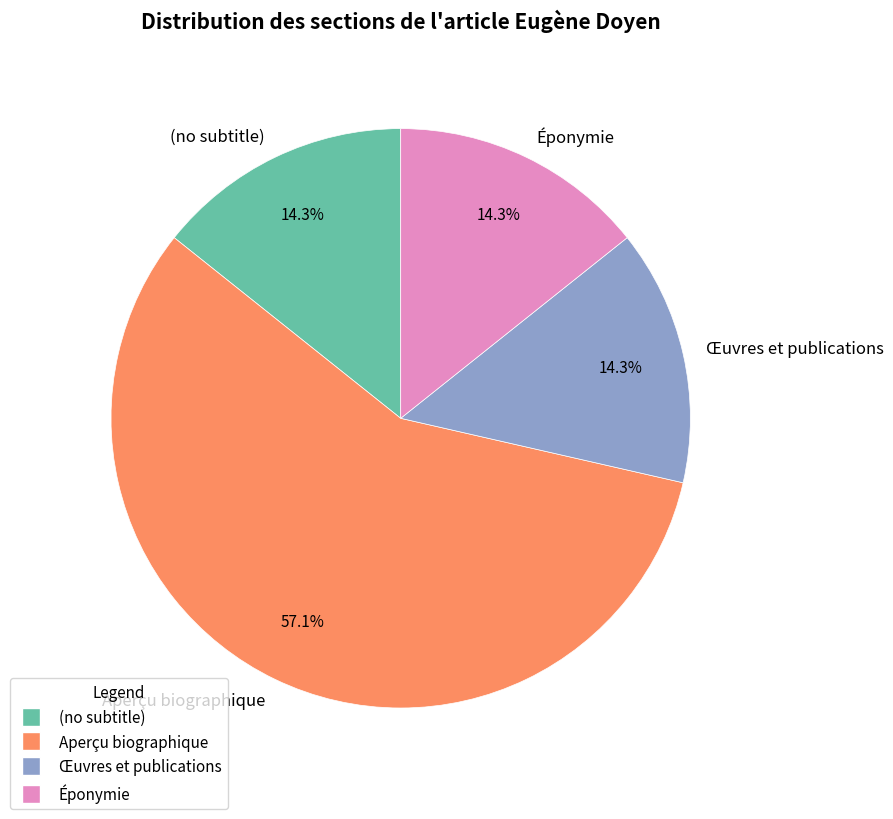

Which slice is the largest?

Aperçu biographique